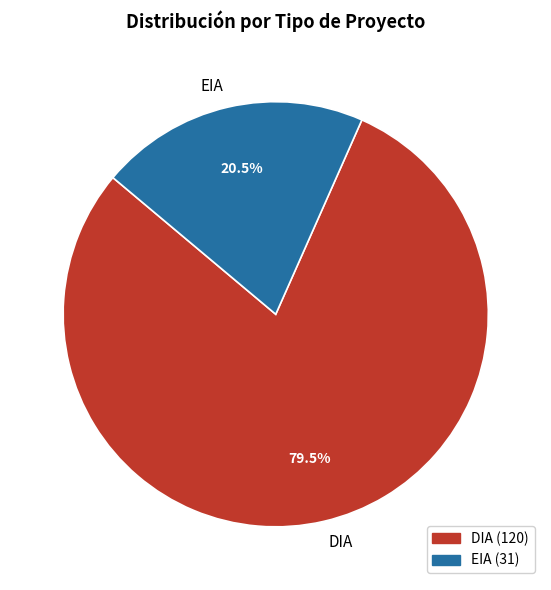

How many segments does this pie chart have?

2